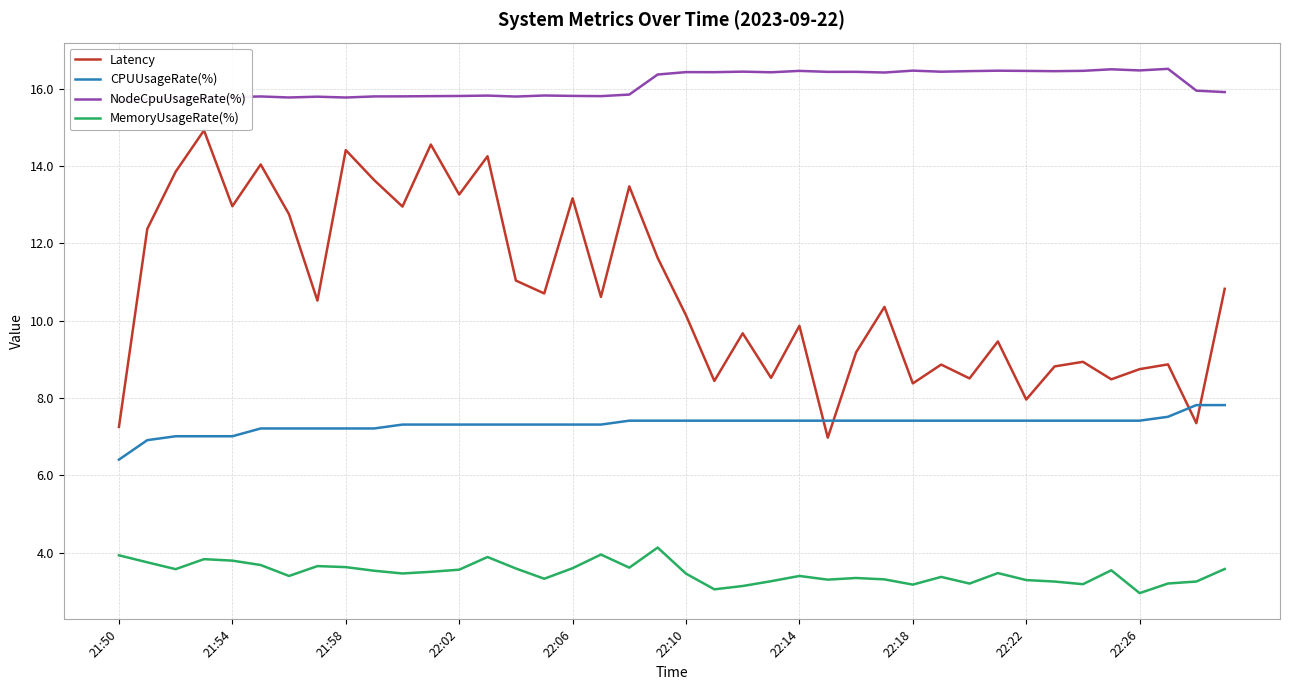

Reading left to right, what are all the values shown in this chart?

Latency: 7.3	12.4	13.9	14.9	13.0	14.0	12.7	10.5	14.4	13.6	12.9	14.6	13.3	14.2	11.0	10.7	13.2	10.6	13.5	11.6	10.1	8.4	9.7	8.5	9.9	7.0	9.2	10.4	8.4	8.9	8.5	9.5	8.0	8.8	8.9	8.5	8.7	8.9	7.4	10.8
CPUUsageRate(%): 6.4	6.9	7.0	7.0	7.0	7.2	7.2	7.2	7.2	7.2	7.3	7.3	7.3	7.3	7.3	7.3	7.3	7.3	7.4	7.4	7.4	7.4	7.4	7.4	7.4	7.4	7.4	7.4	7.4	7.4	7.4	7.4	7.4	7.4	7.4	7.4	7.4	7.5	7.8	7.8
NodeCpuUsageRate(%): 15.7	15.7	15.7	15.8	15.8	15.8	15.8	15.8	15.8	15.8	15.8	15.8	15.8	15.8	15.8	15.8	15.8	15.8	15.8	16.4	16.4	16.4	16.4	16.4	16.5	16.4	16.4	16.4	16.5	16.4	16.5	16.5	16.5	16.4	16.5	16.5	16.5	16.5	15.9	15.9
MemoryUsageRate(%): 3.9	3.8	3.6	3.8	3.8	3.7	3.4	3.7	3.6	3.5	3.5	3.5	3.6	3.9	3.6	3.3	3.6	4.0	3.6	4.1	3.5	3.1	3.1	3.3	3.4	3.3	3.3	3.3	3.2	3.4	3.2	3.5	3.3	3.3	3.2	3.5	3.0	3.2	3.3	3.6